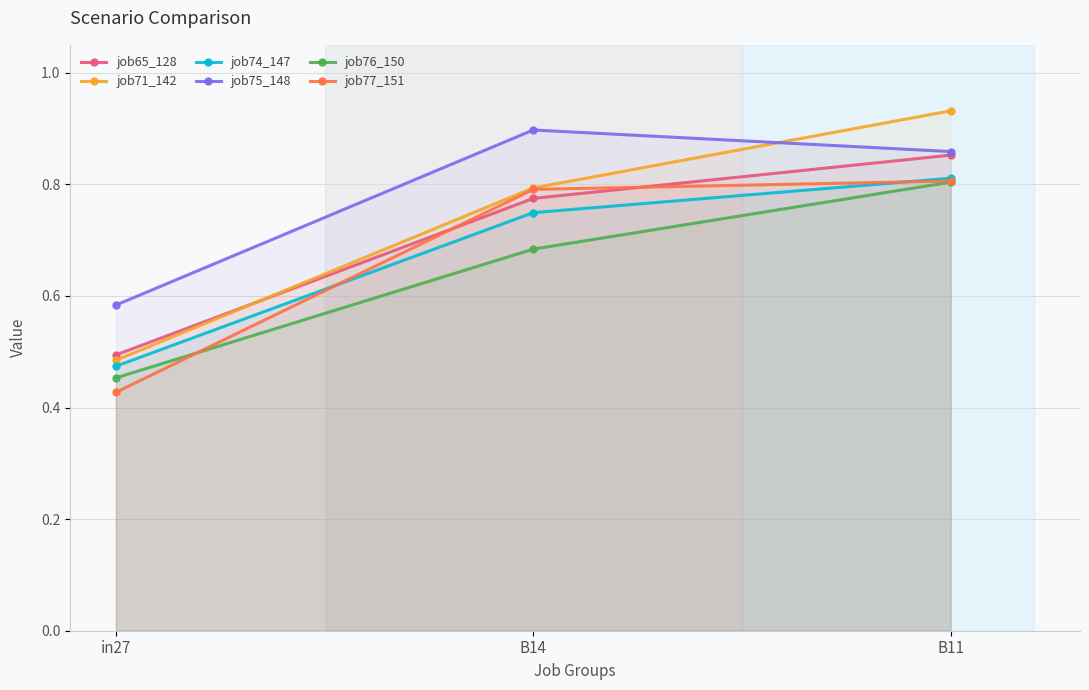

Reading left to right, transcribe all the data shown in this chart.

job65_128: in27=0.5	B14=0.8	B11=0.9
job71_142: in27=0.5	B14=0.8	B11=0.9
job74_147: in27=0.5	B14=0.7	B11=0.8
job75_148: in27=0.6	B14=0.9	B11=0.9
job76_150: in27=0.5	B14=0.7	B11=0.8
job77_151: in27=0.4	B14=0.8	B11=0.8